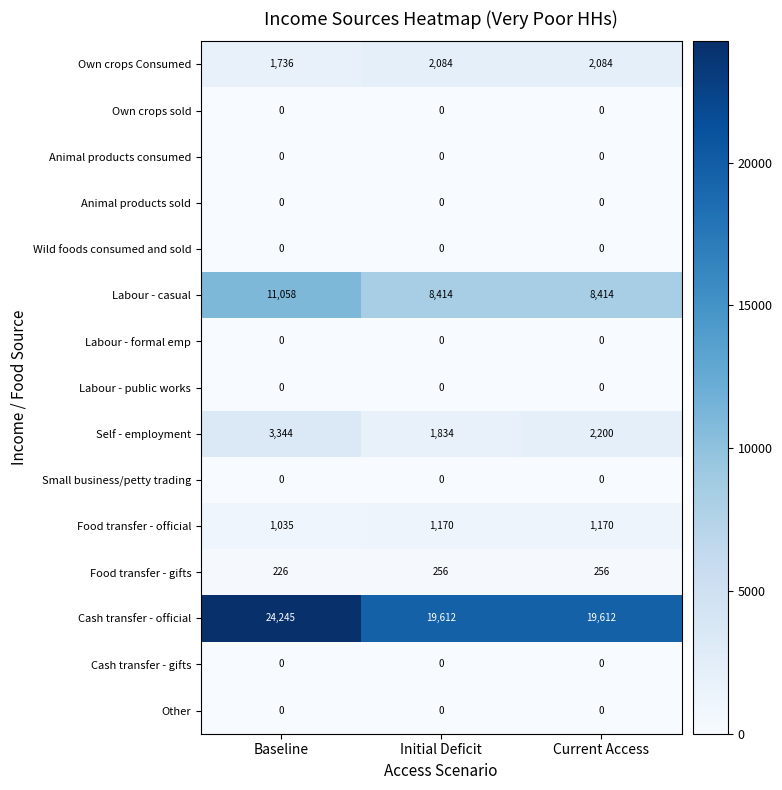

What is the maximum value shown in the chart?

24245